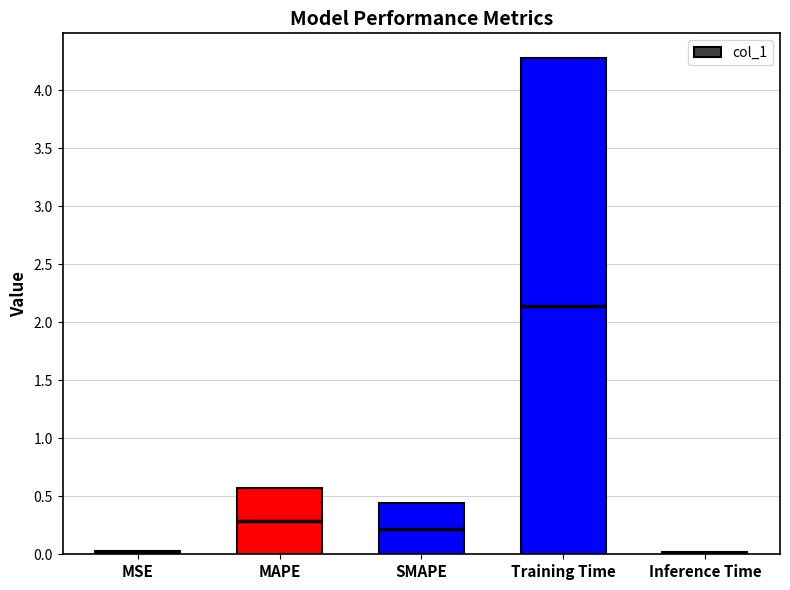

Reading left to right, what are all the values shown in this chart?

MSE=0.0	MAPE=0.6	SMAPE=0.4	Training Time=4.3	Inference Time=0.0